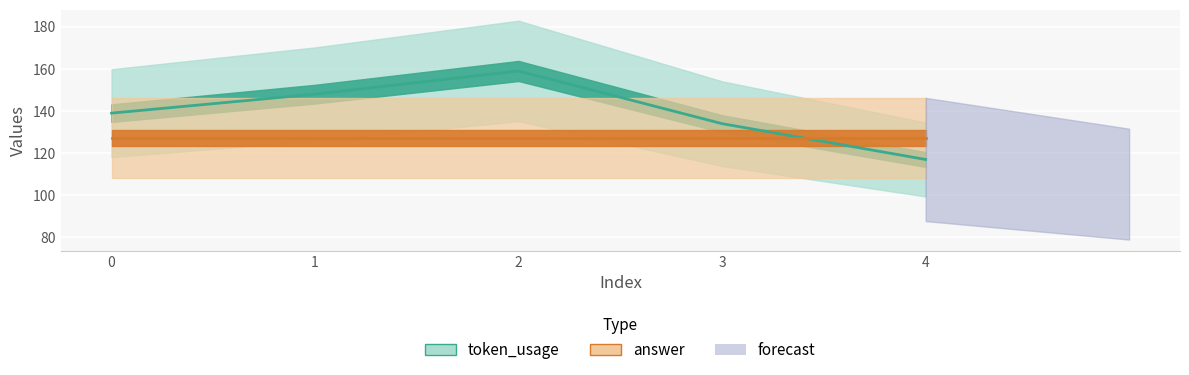

What is the value of the 1st point from the left?

139